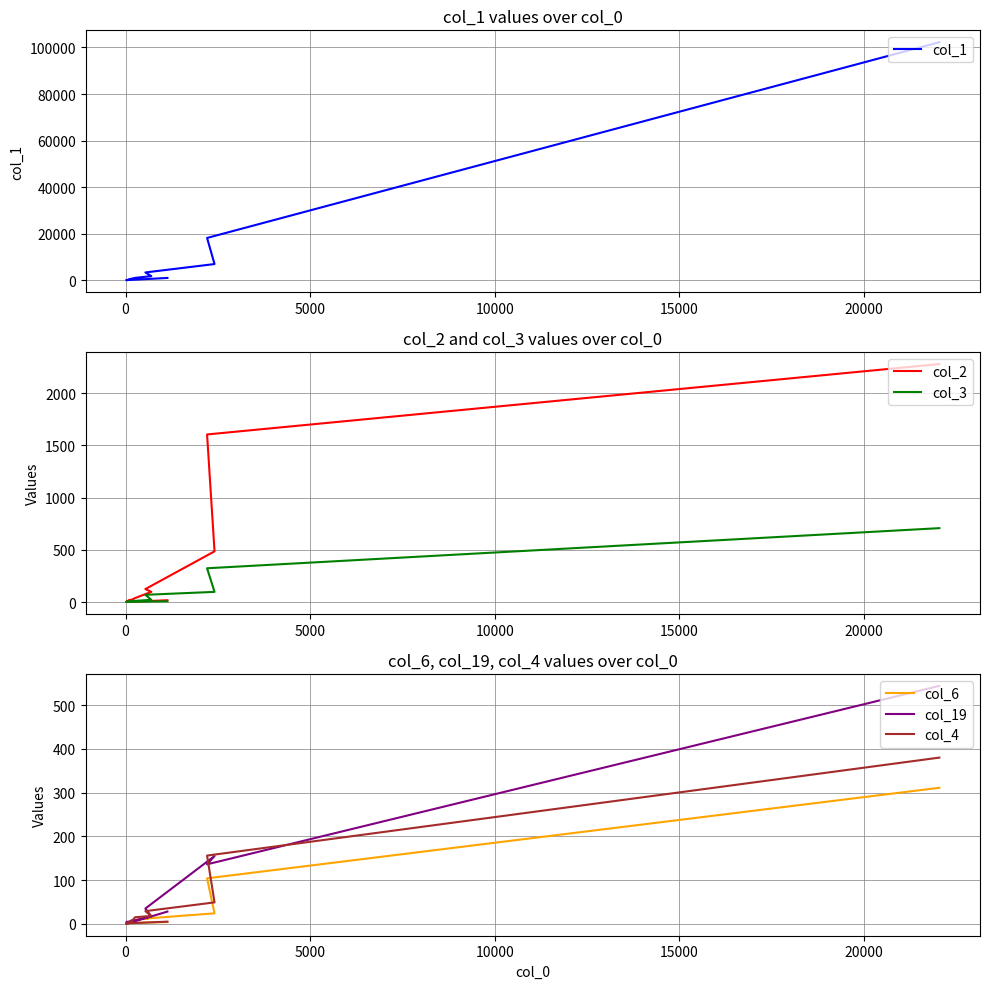

What is the sum of all col_1 values?

137803